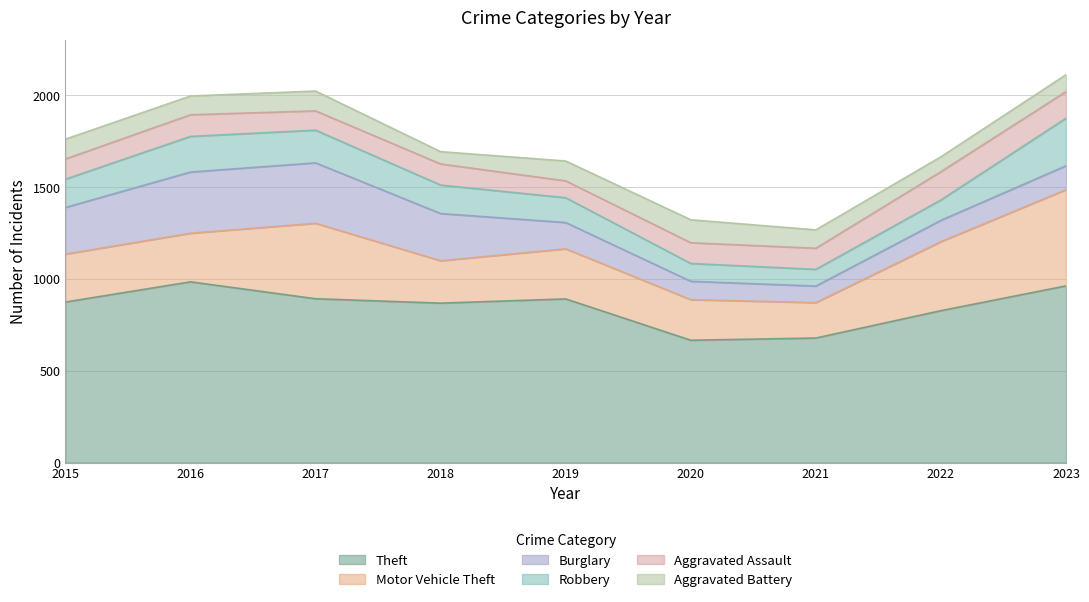

Which series has the widest spread of values?

Motor Vehicle Theft